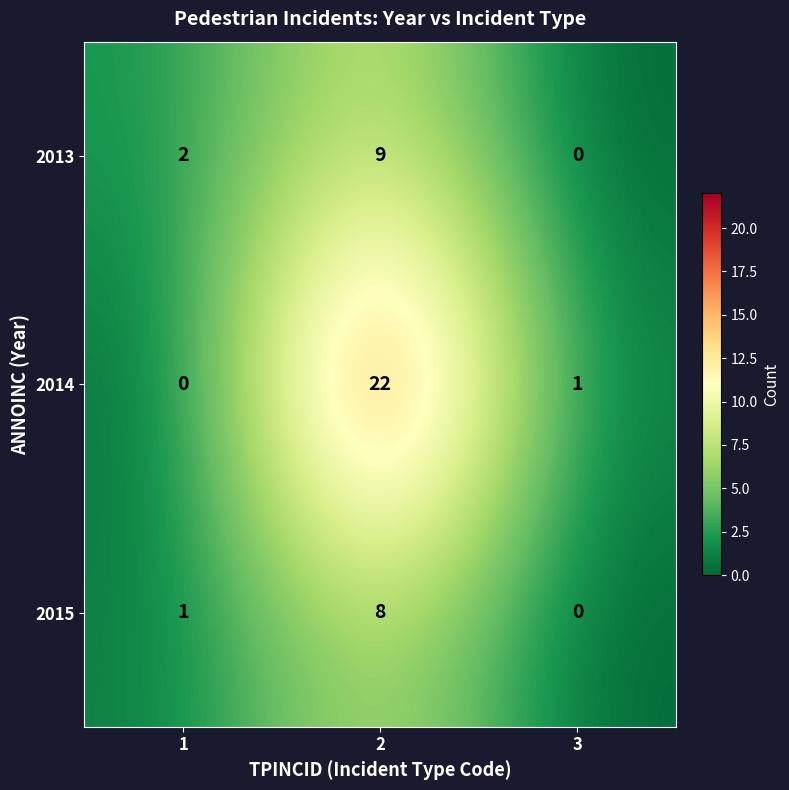

Which category has the highest value across all series?

2